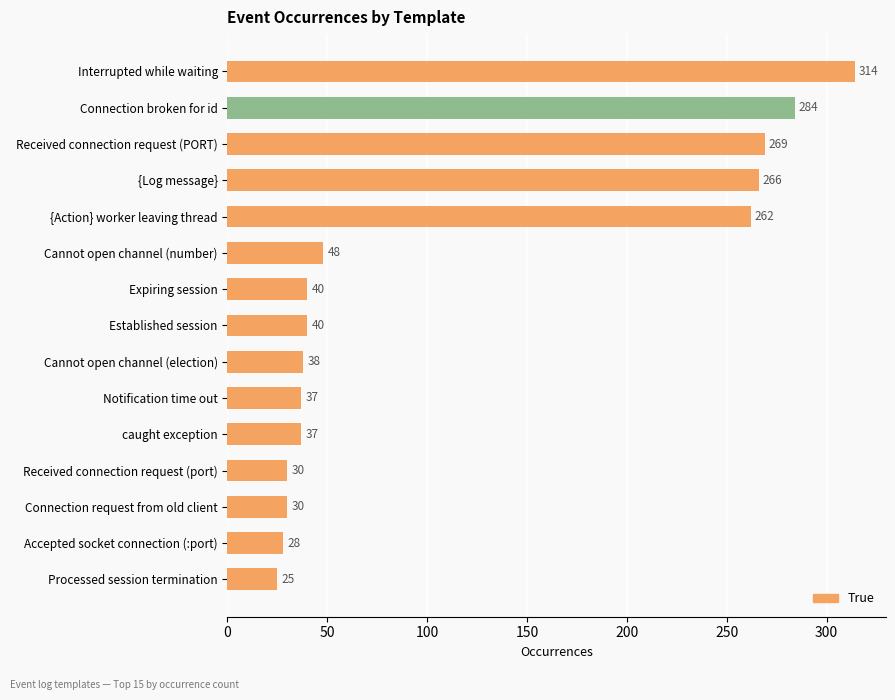

True or false: the data shows 48 at Cannot open channel (number).

True